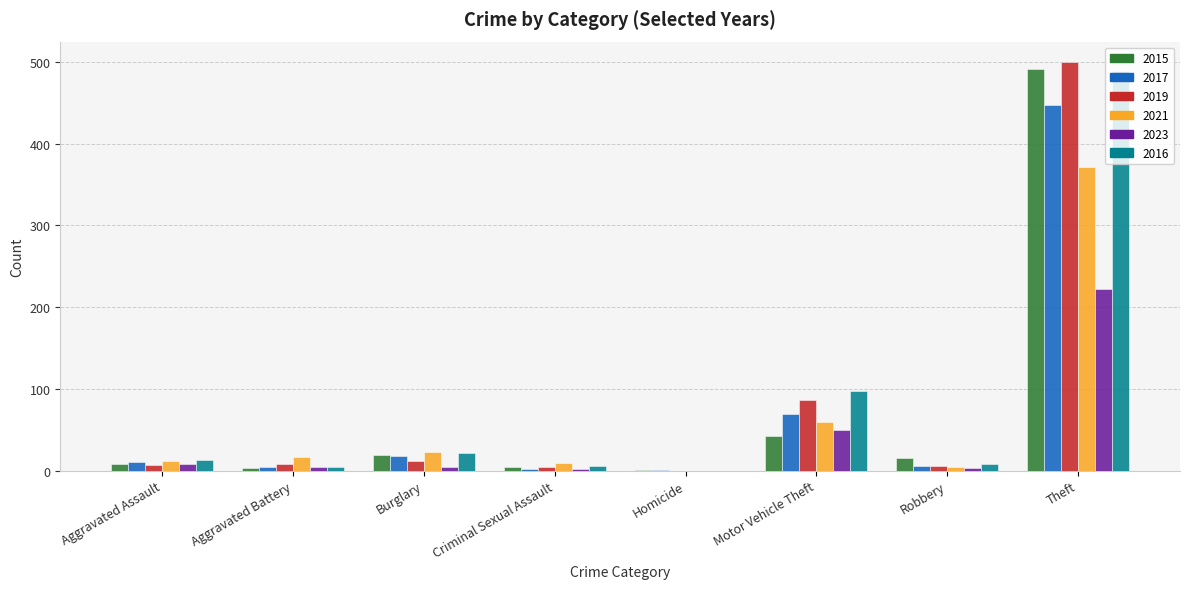

The 2016 series shows 98 at Motor Vehicle Theft. True or false?

True